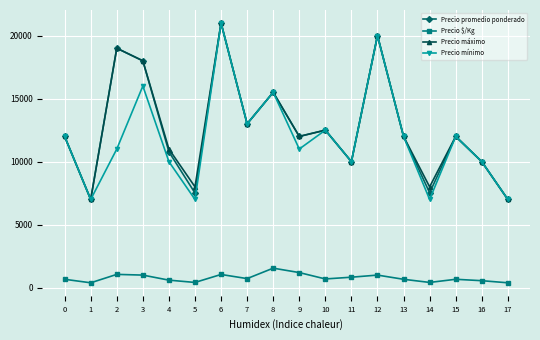

How many interior local valleys does the Precio máximo series have?

6